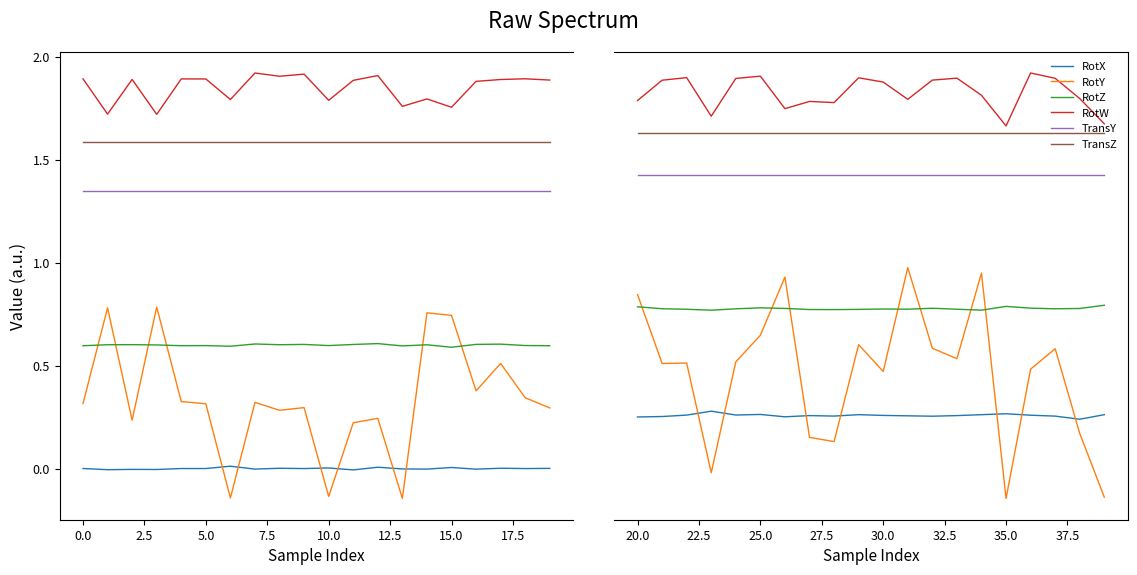

Does the chart have visible grid lines?

No